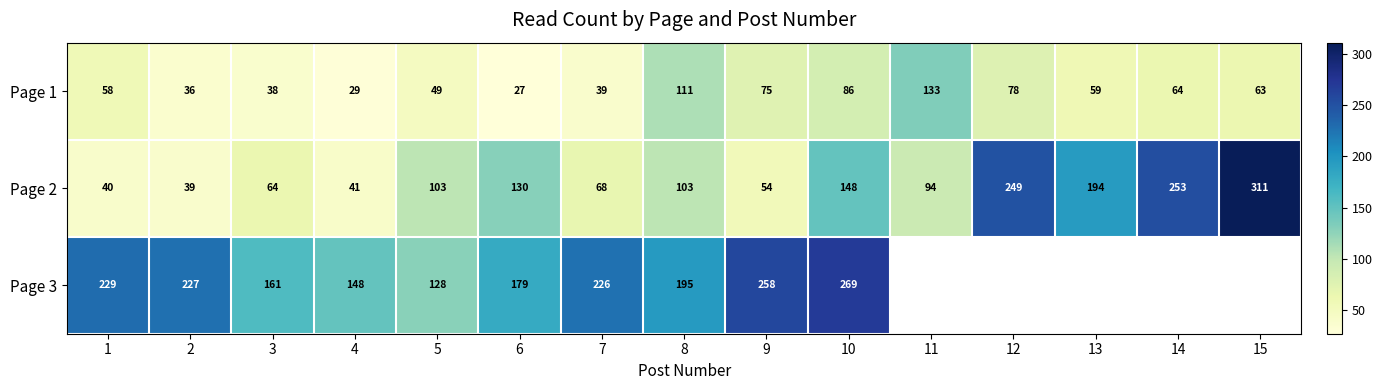

Is it true that Page 3 equals 107.2 at 7?

False